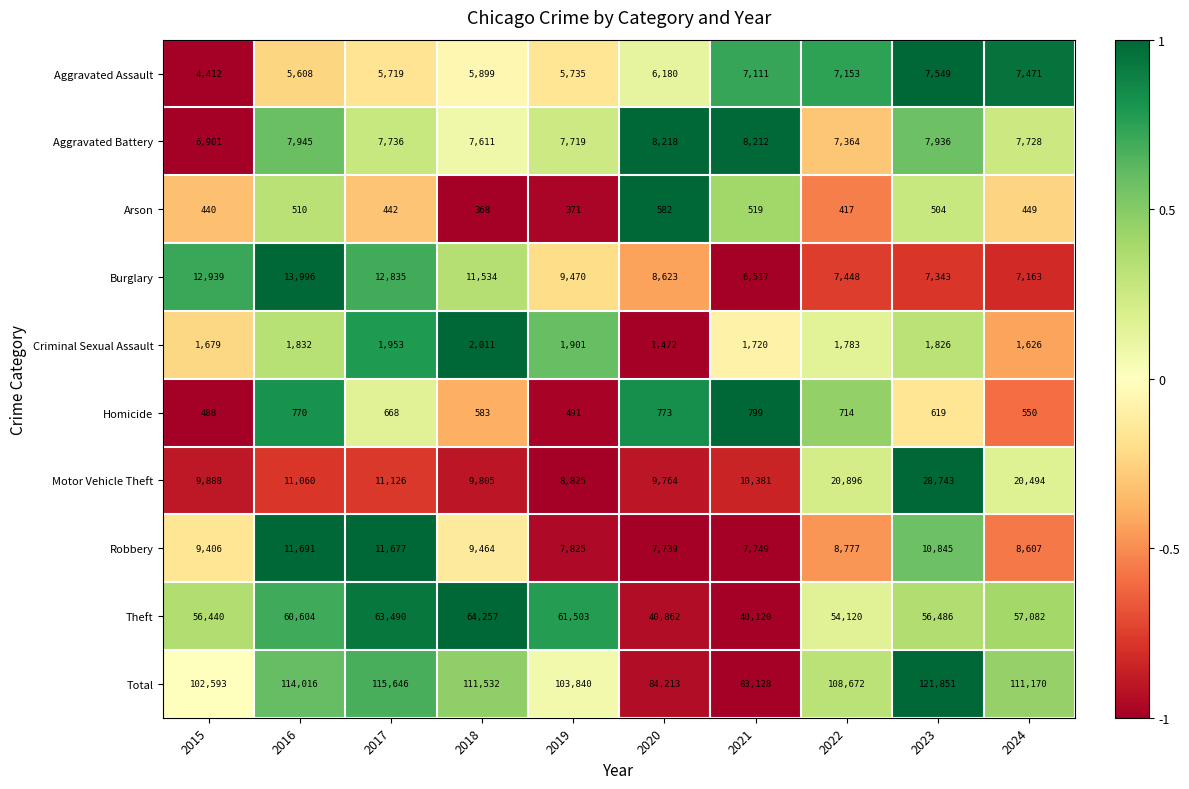

Rank the categories by Aggravated Assault value from lowest to highest.

2015, 2016, 2017, 2019, 2018, 2020, 2021, 2022, 2024, 2023